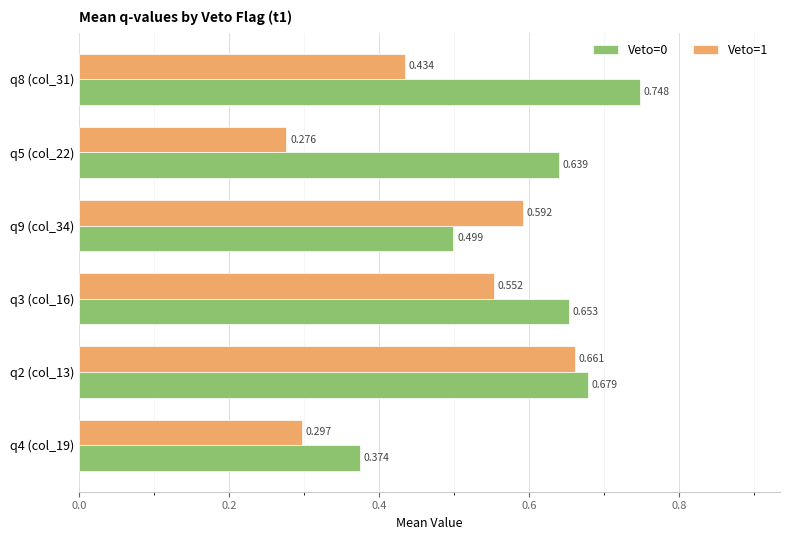

Is the value of Veto=0 at q9 (col_34) greater than the value of Veto=1 at q8 (col_31)?

Yes